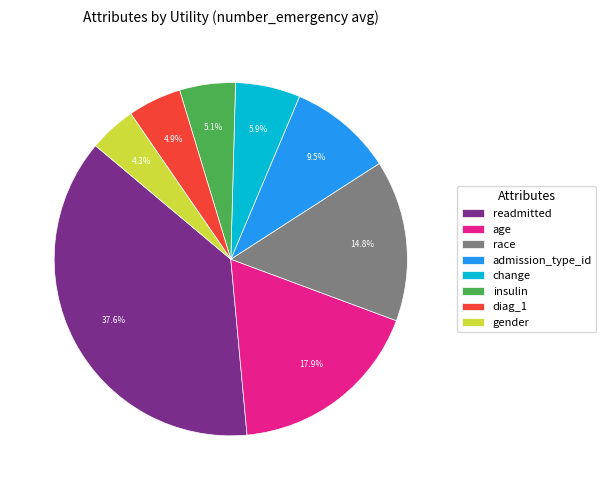

Is there a majority slice in this chart?

No